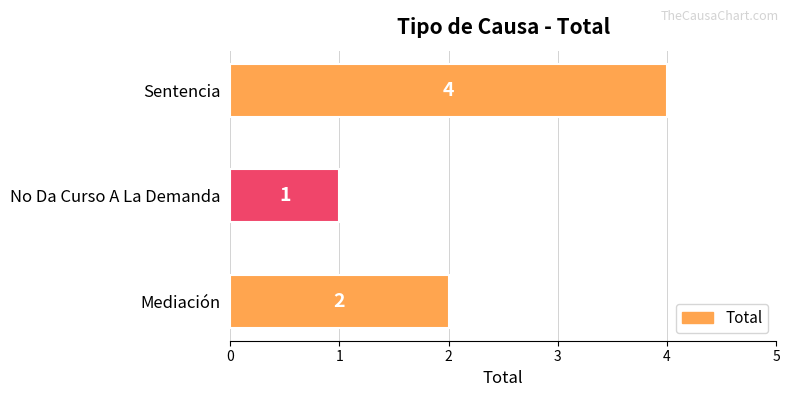

Reading bottom to top, extract all data points from this chart.

2	1	4